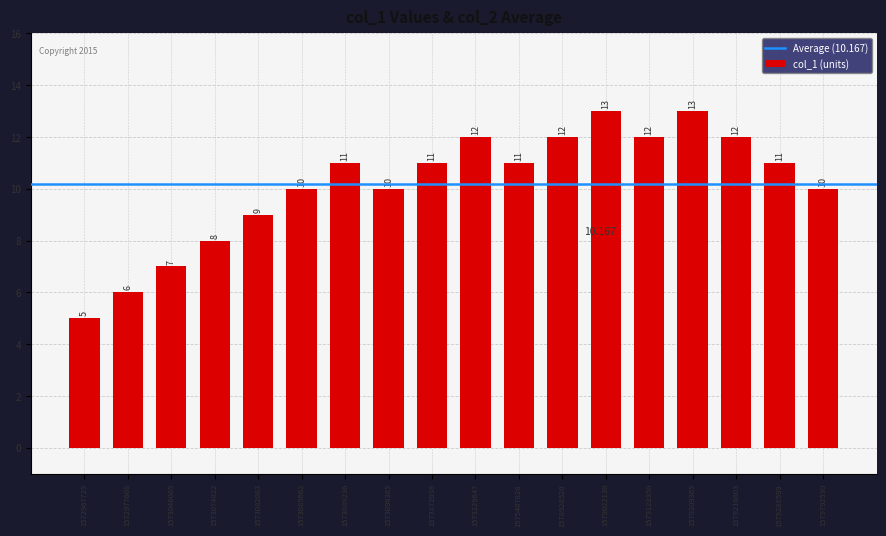

What value does the data have at 1573172058?

11